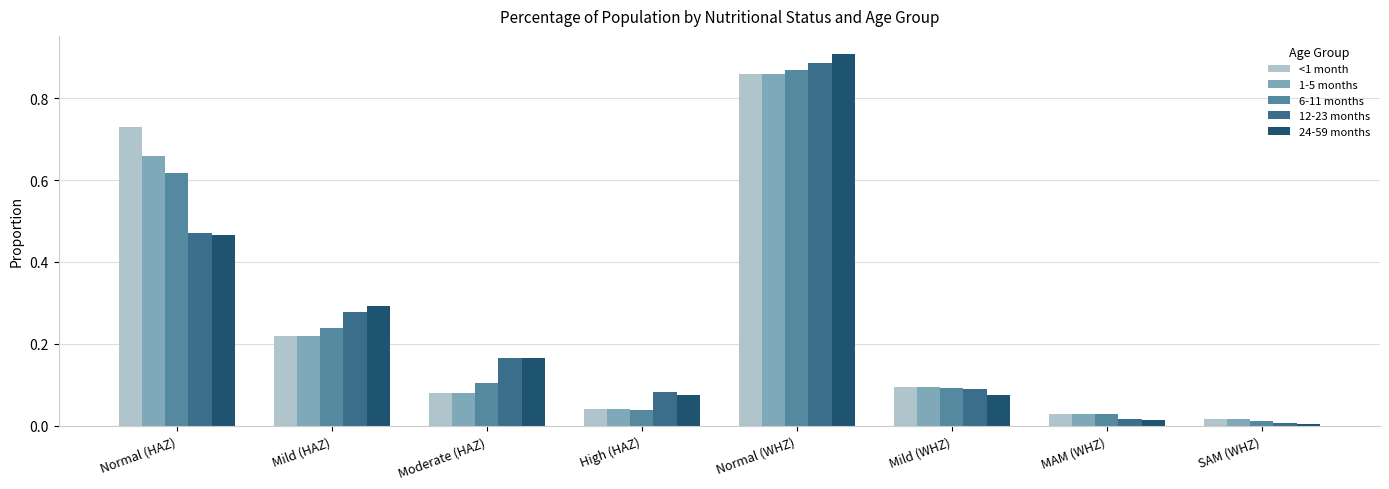

What is the label of the 6th bar from the right?

Moderate (HAZ)